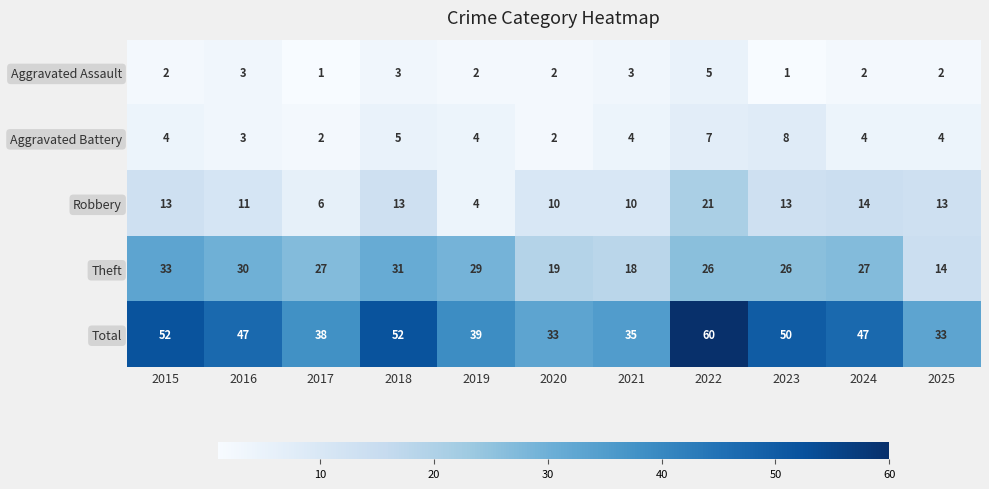

At which label is Aggravated Battery closest to 5?

2018